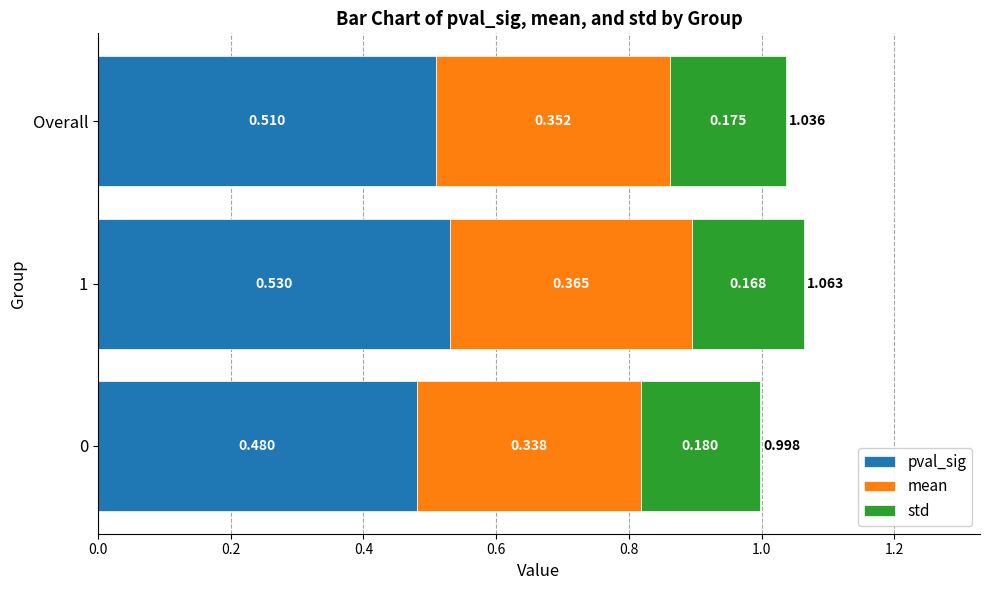

Reading left to right, what are all the values shown in this chart?

pval_sig: 0.5	0.5	0.5
mean: 0.3	0.4	0.4
std: 0.2	0.2	0.2